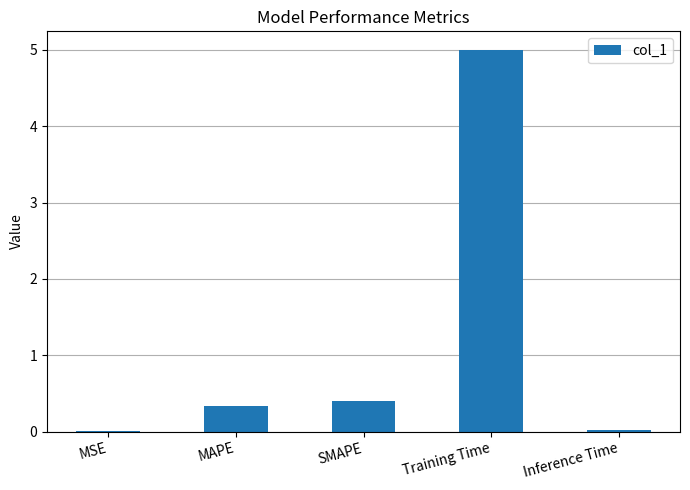

At which label is the value closest to 2?

SMAPE